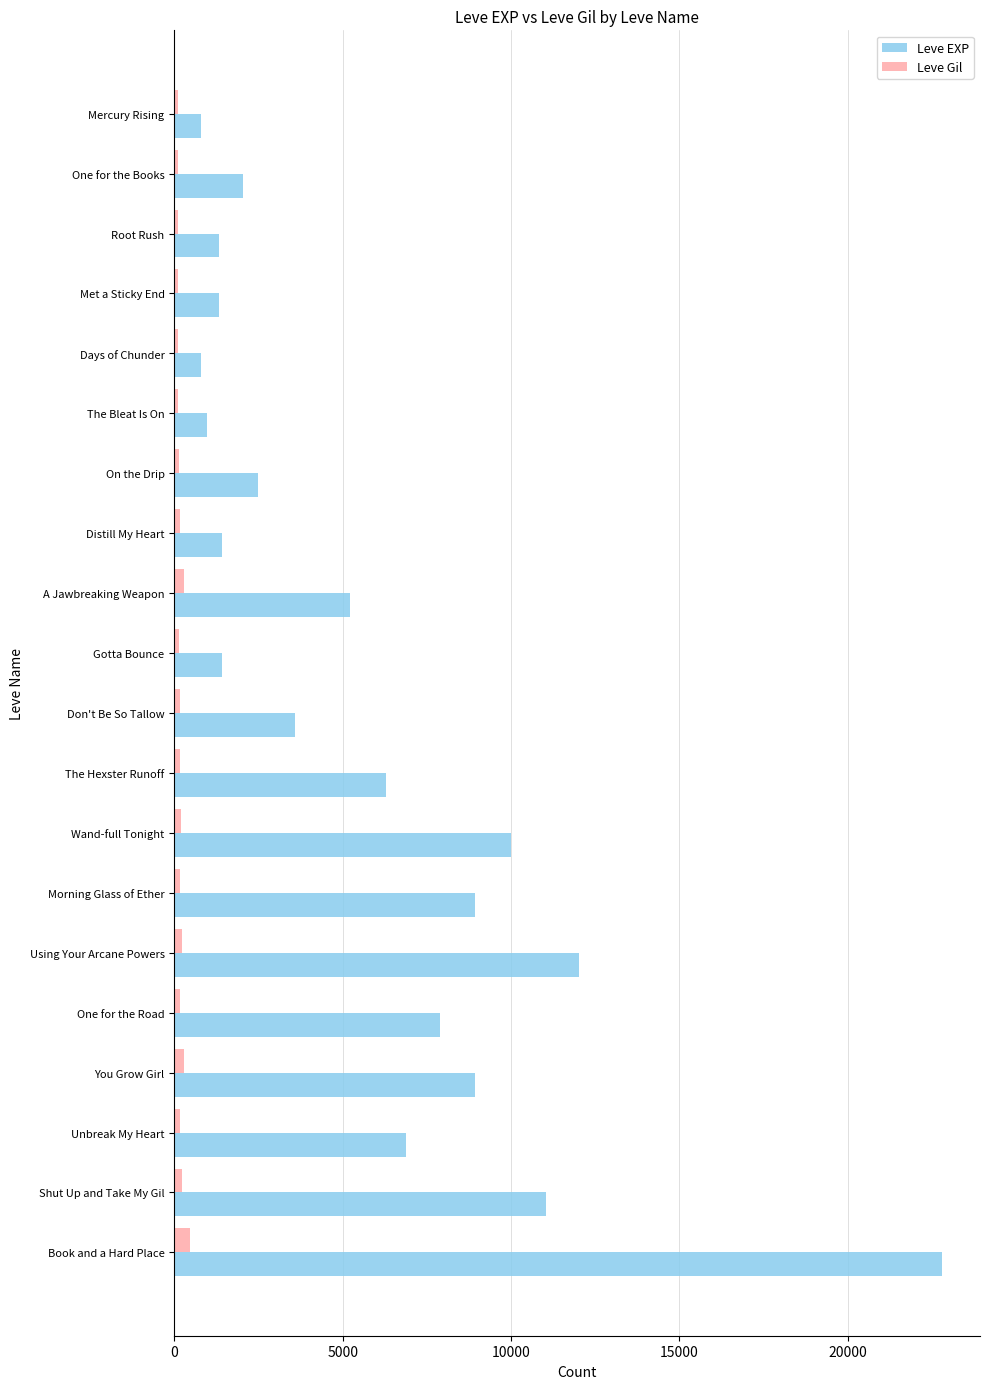

At how many categories does at least one series exceed 4957?

10